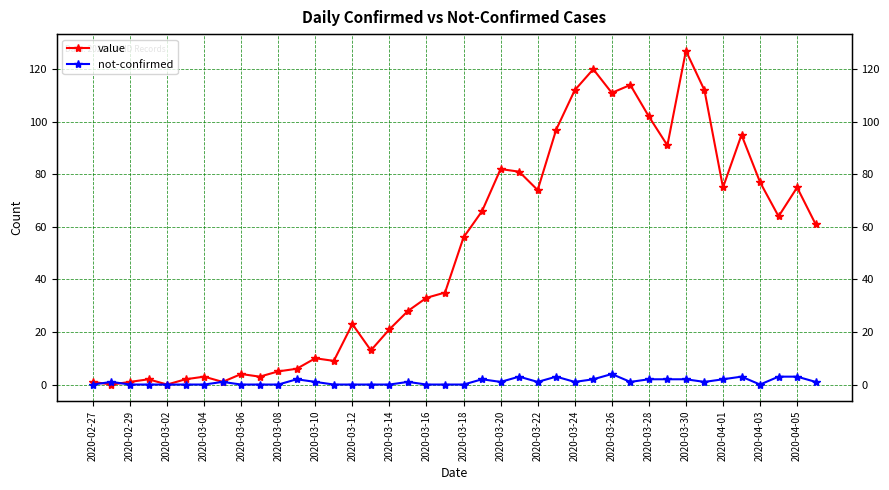

Which series has the largest total across all categories?

value